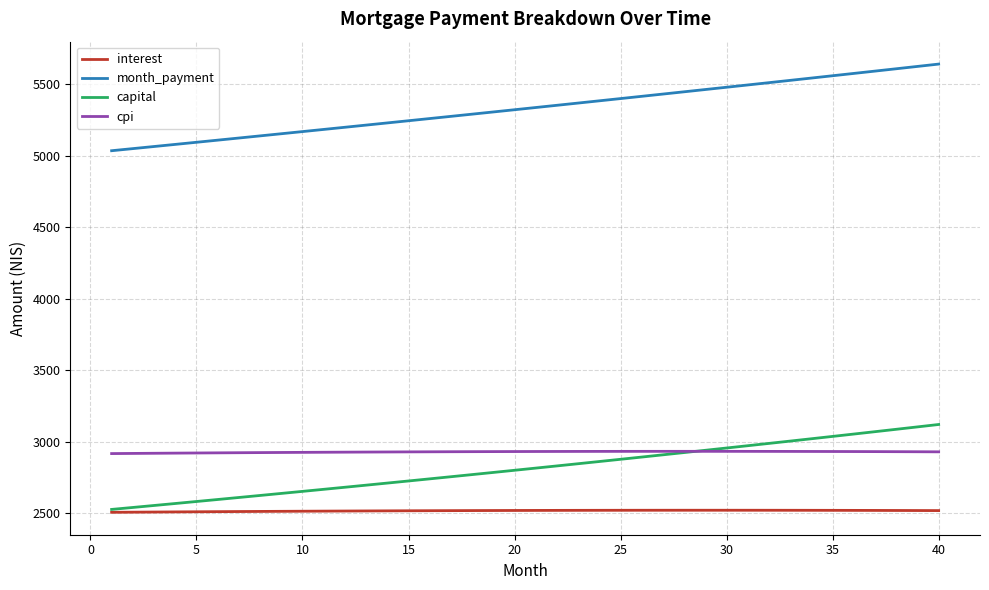

How many series are shown in this chart?

4